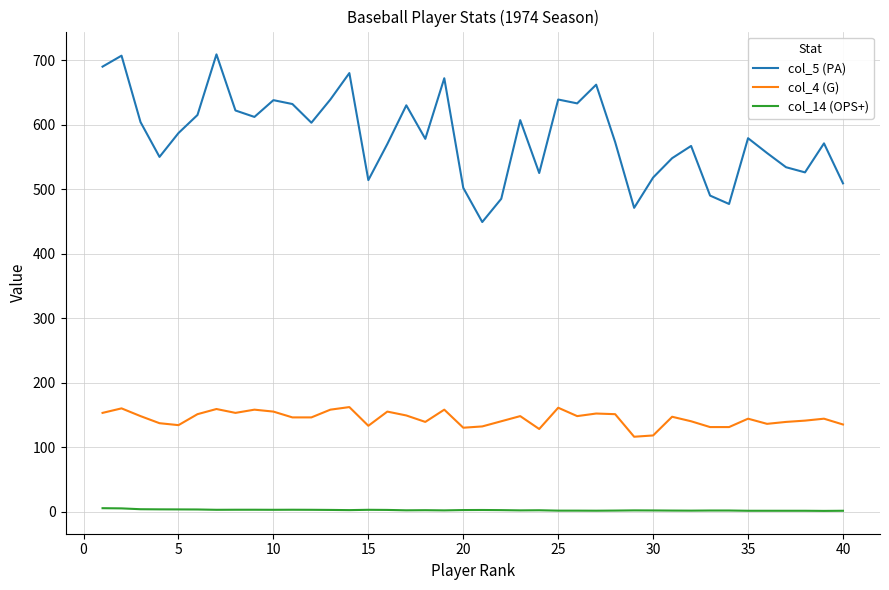

What is the average value of the col_14 (OPS+) series?

2.2